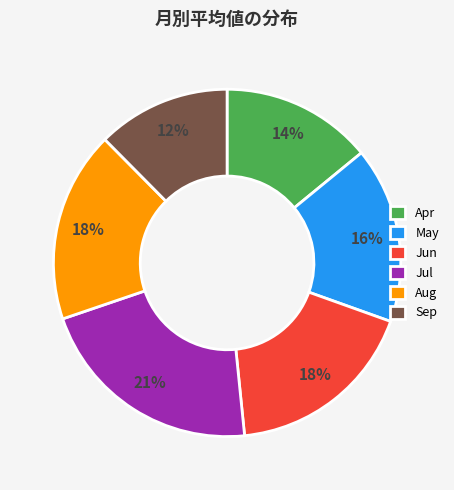

Is it true that Jul is 21% of the pie?

True